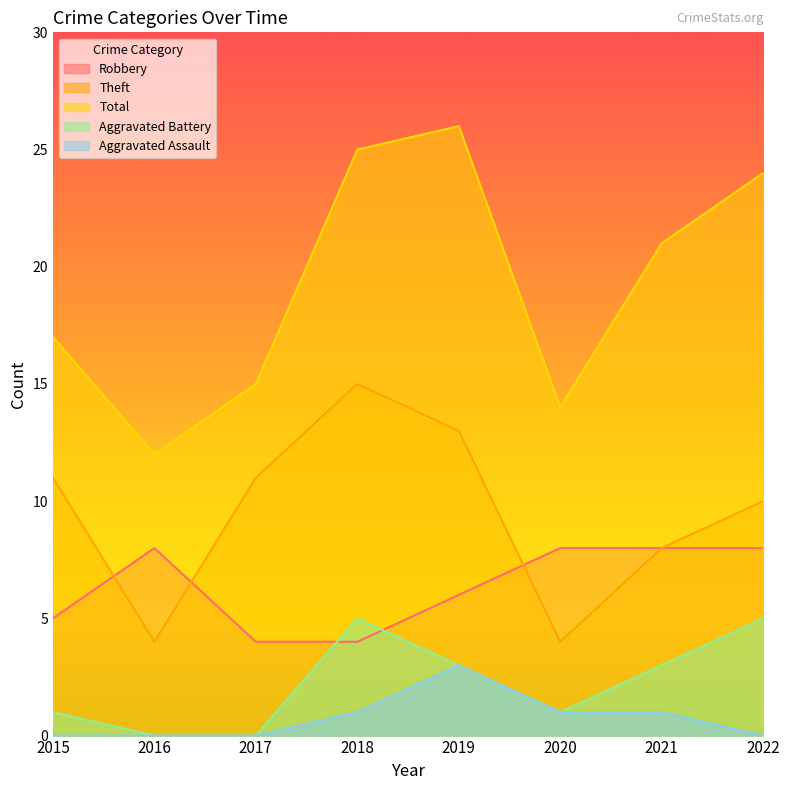

How many lines are shown in the chart?

5